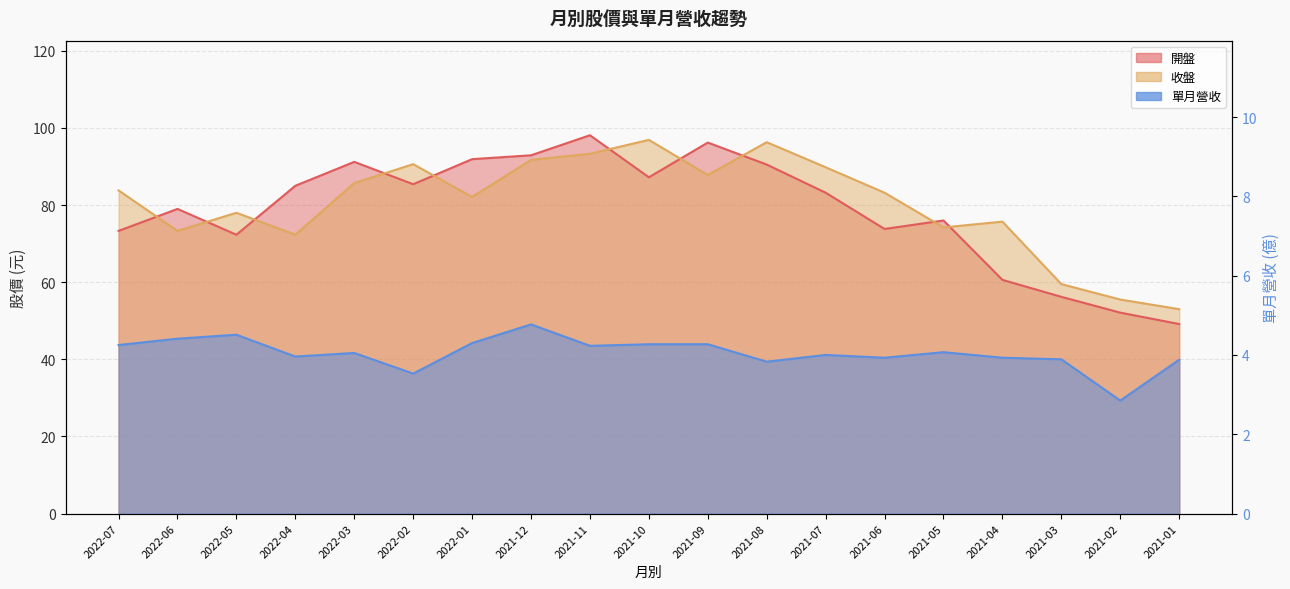

What is the maximum value for 收盤?

96.9